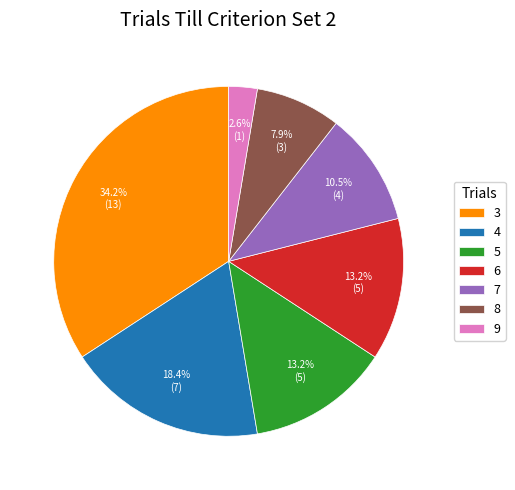

Which category has the smallest portion of the pie?

9